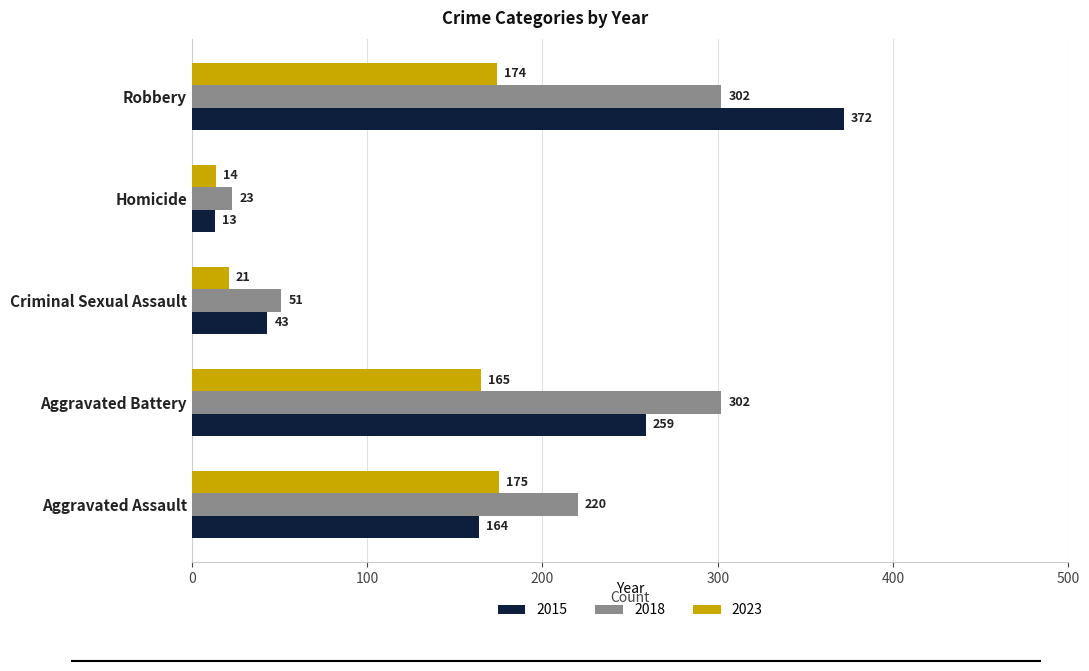

What is the difference between the 2018 values at Aggravated Assault and Robbery?

82